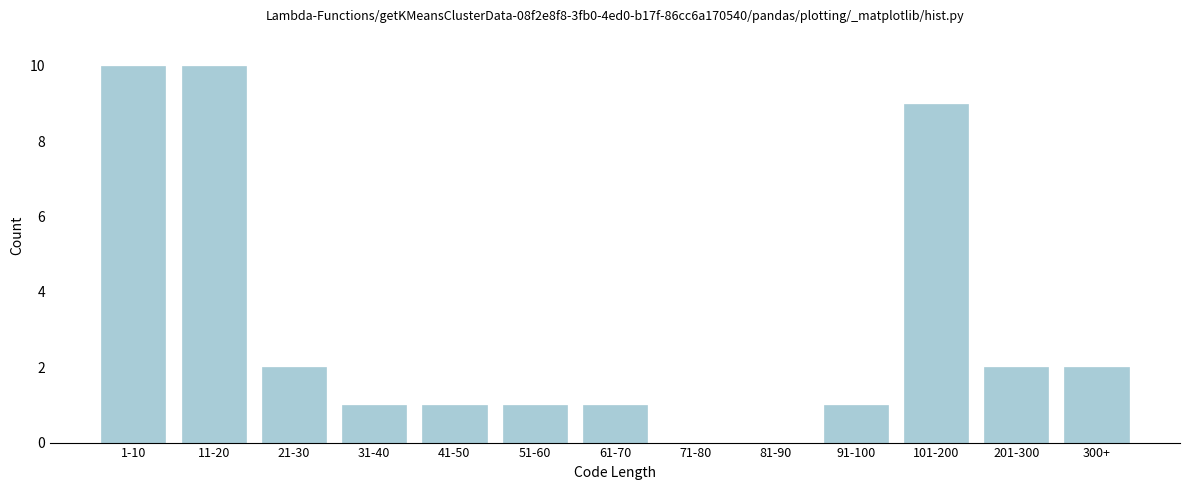

Reading right to left, list all the values displayed in this chart.

300+=2	201-300=2	101-200=9	91-100=1	81-90=0	71-80=0	61-70=1	51-60=1	41-50=1	31-40=1	21-30=2	11-20=10	1-10=10